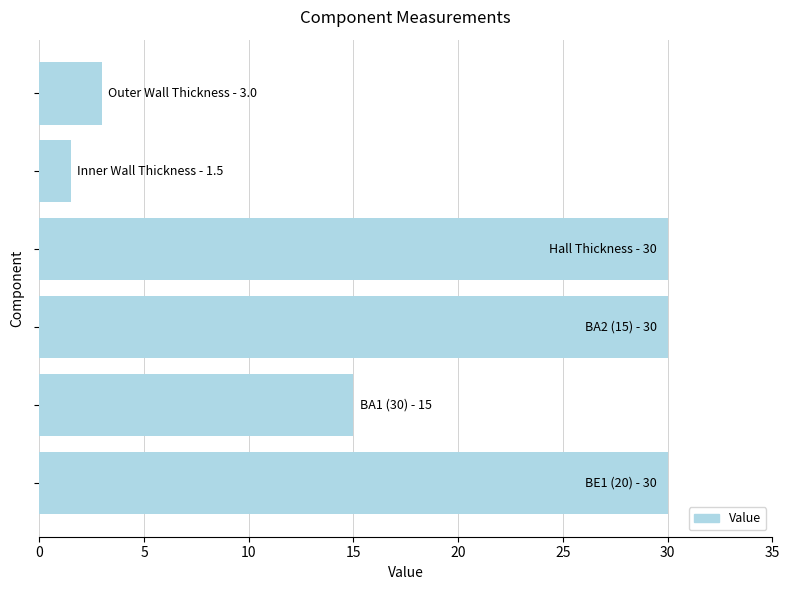

Reading bottom to top, what are all the values shown in this chart?

30.0	15.0	30.0	30.0	1.5	3.0